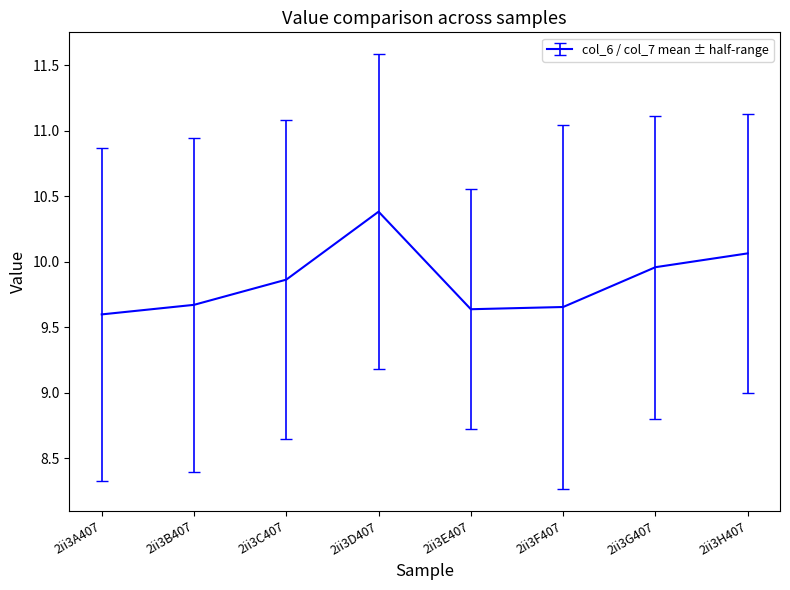

The chart shows a value of 6.7 at 2ii3F407. True or false?

False